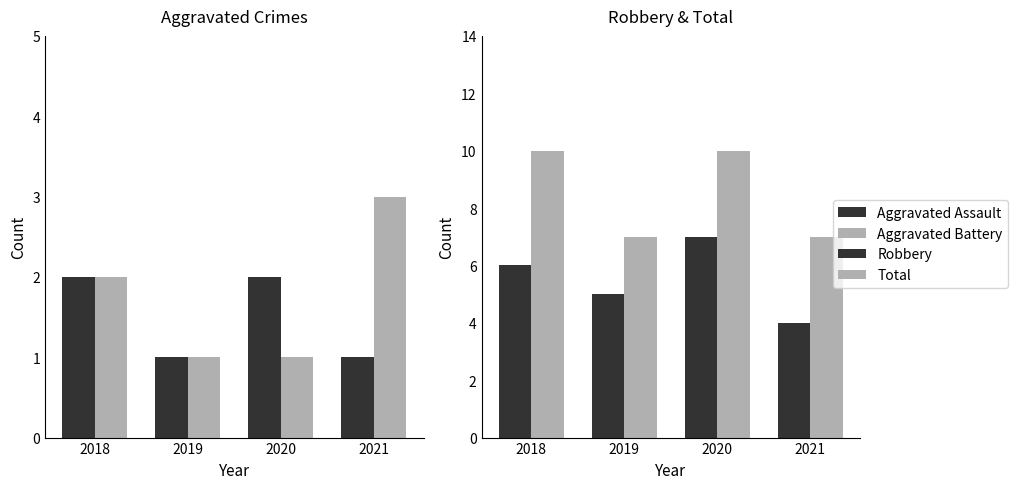

Which series has the largest range (max minus min)?

Robbery